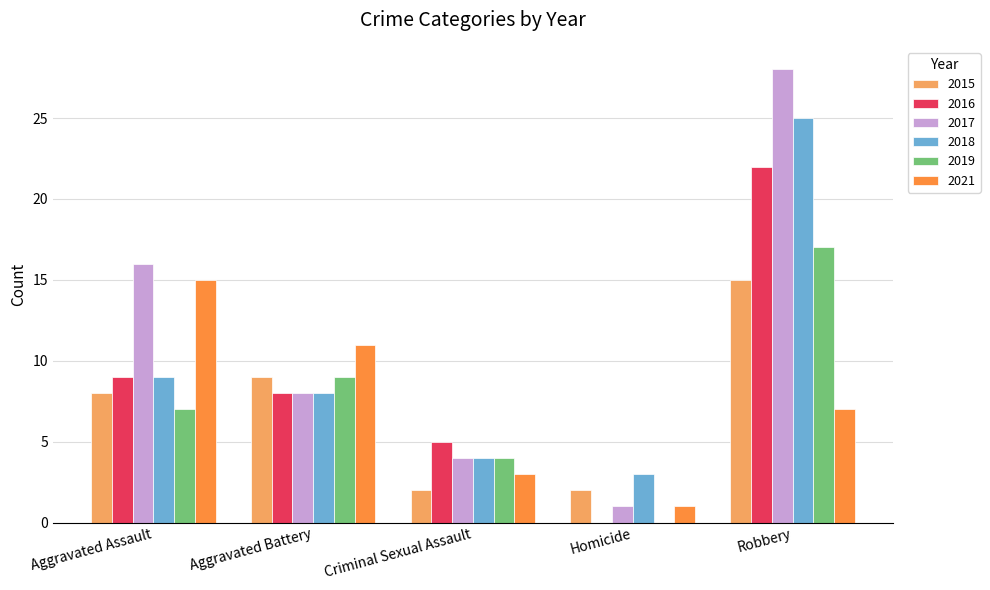

Which series has the largest total across all categories?

2017